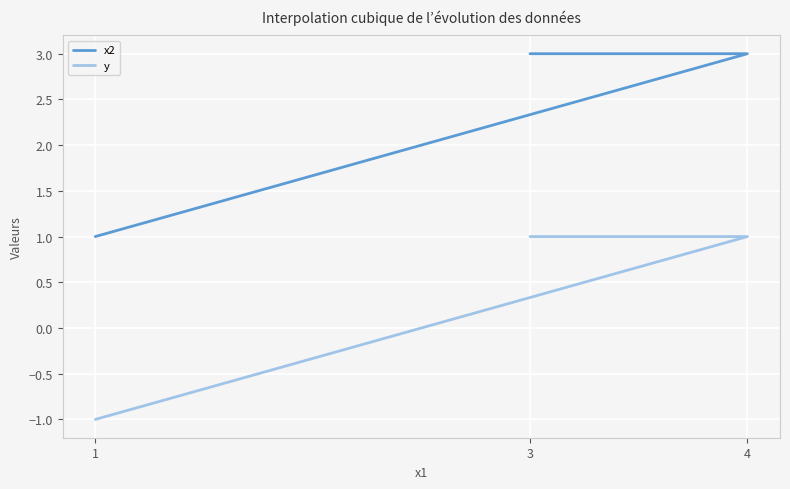

How many lines are shown in the chart?

2